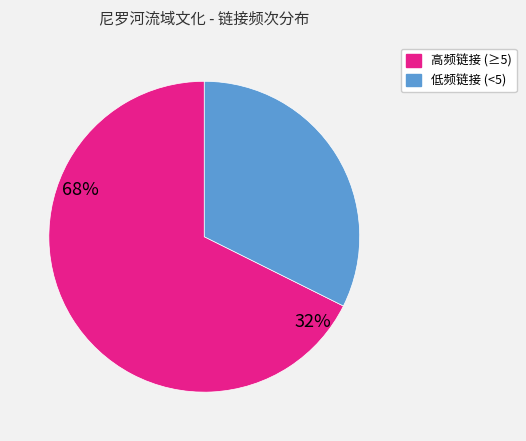

Does any single category account for the majority?

Yes